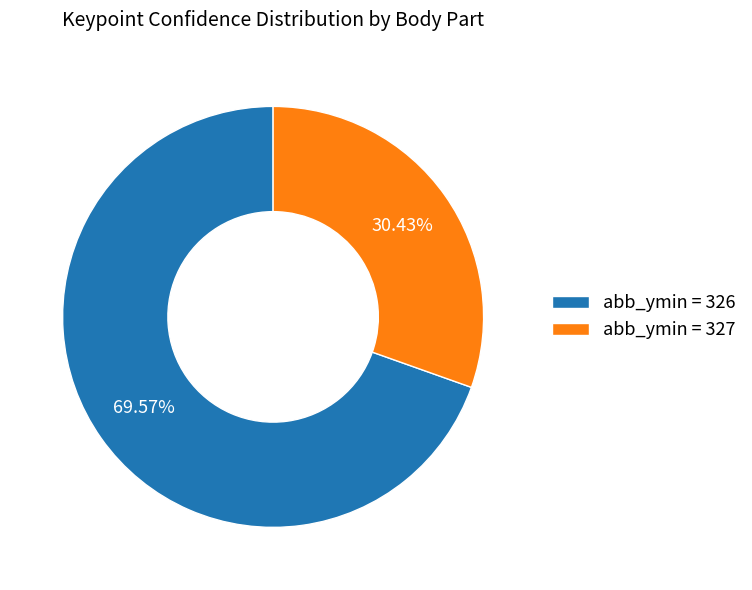

To the nearest percent, what is the difference between the largest and smallest slice percentages?

39%